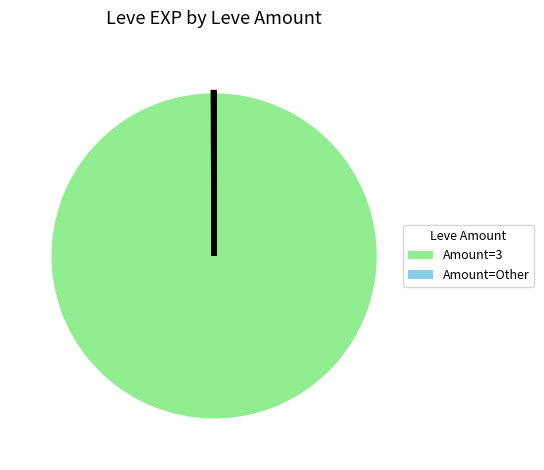

Is there a majority slice in this chart?

Yes